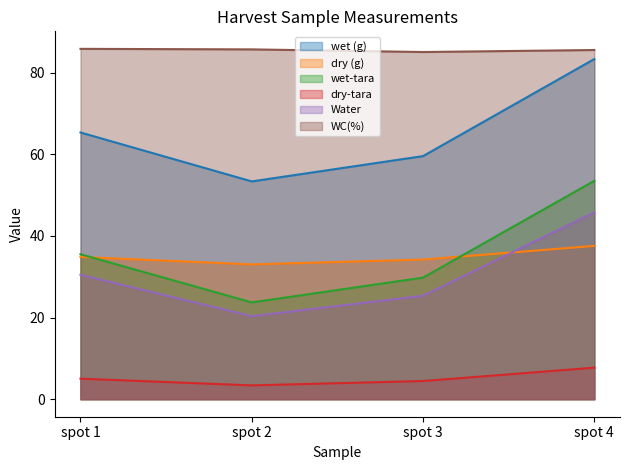

What is the spread (max minus min) of values at spot 2?

82.3